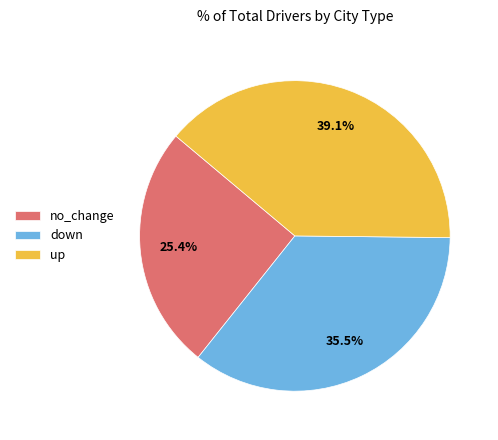

Rank the categories by value from lowest to highest.

no_change, down, up